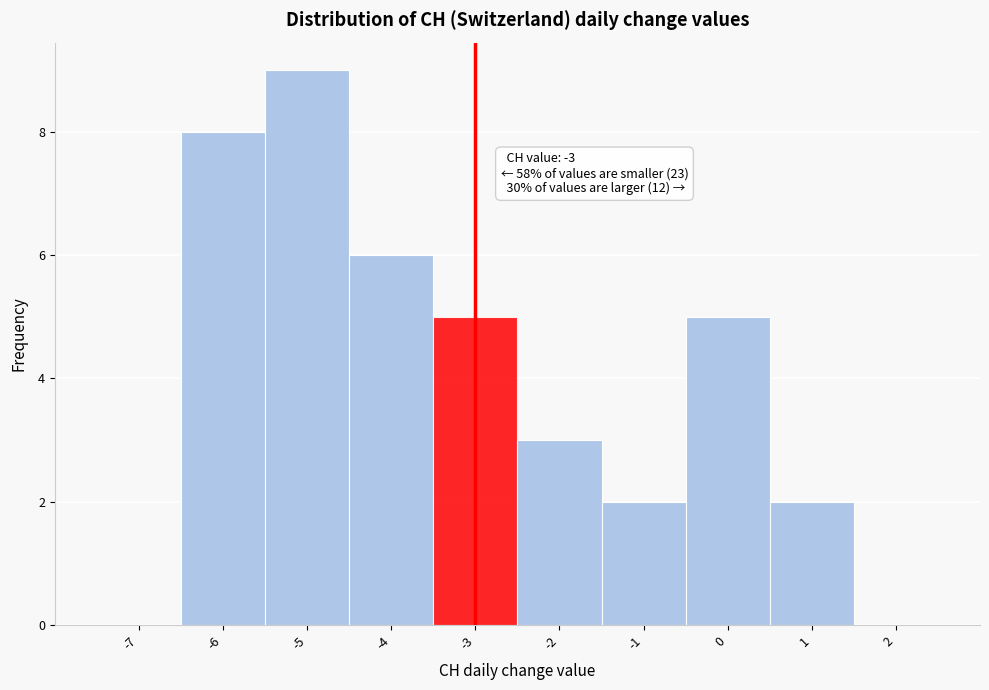

Over which range of the x-axis is the bar tallest?

-5.5 to -4.5